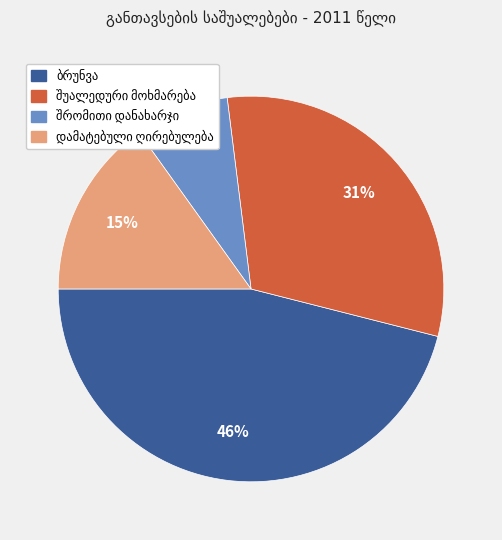

Is there a majority slice in this chart?

No